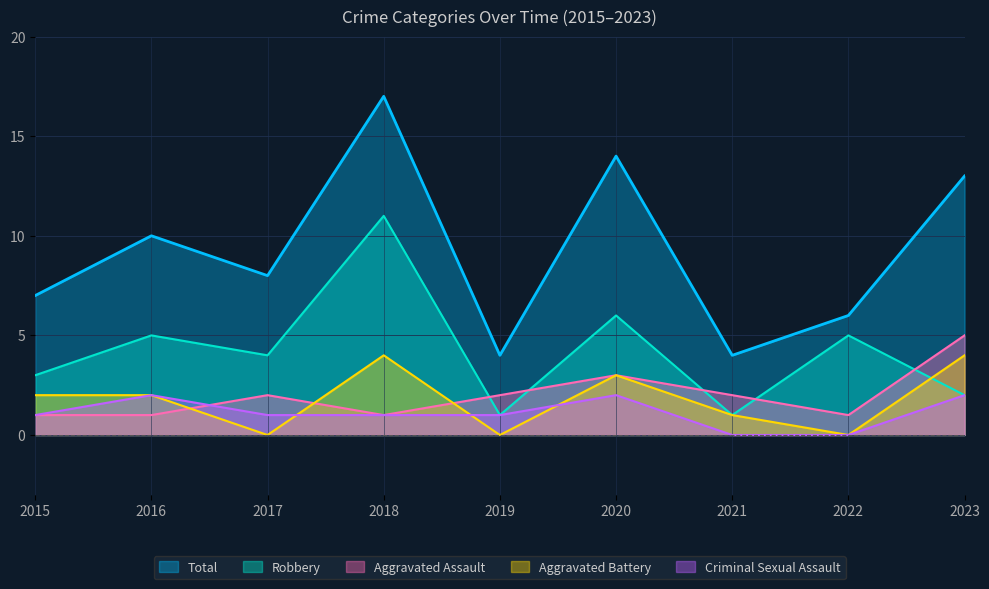

What are all the series names shown in the legend?

Total, Robbery, Aggravated Assault, Aggravated Battery, Criminal Sexual Assault